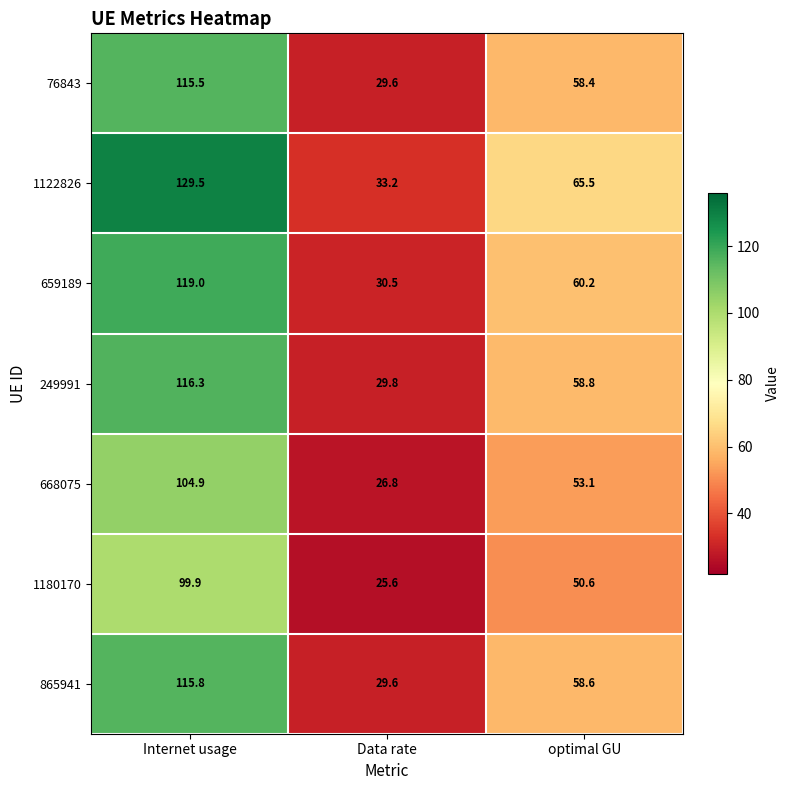

The value of 249991 at Data rate is 29.8. True or false?

True